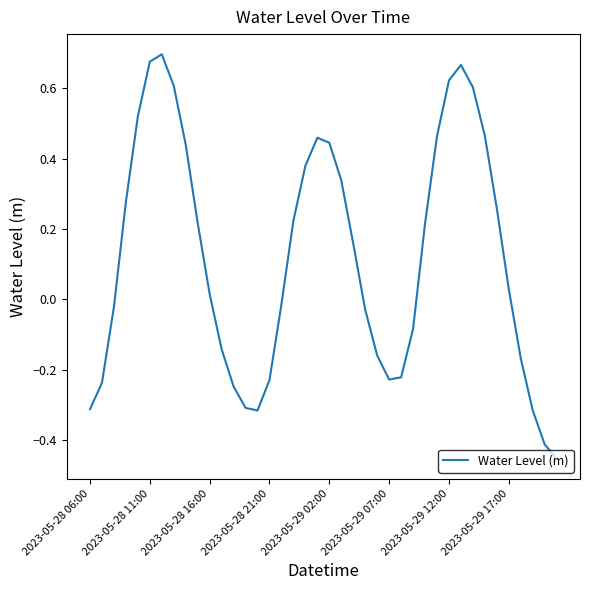

What is the difference between the maximum and minimum values?

1.1